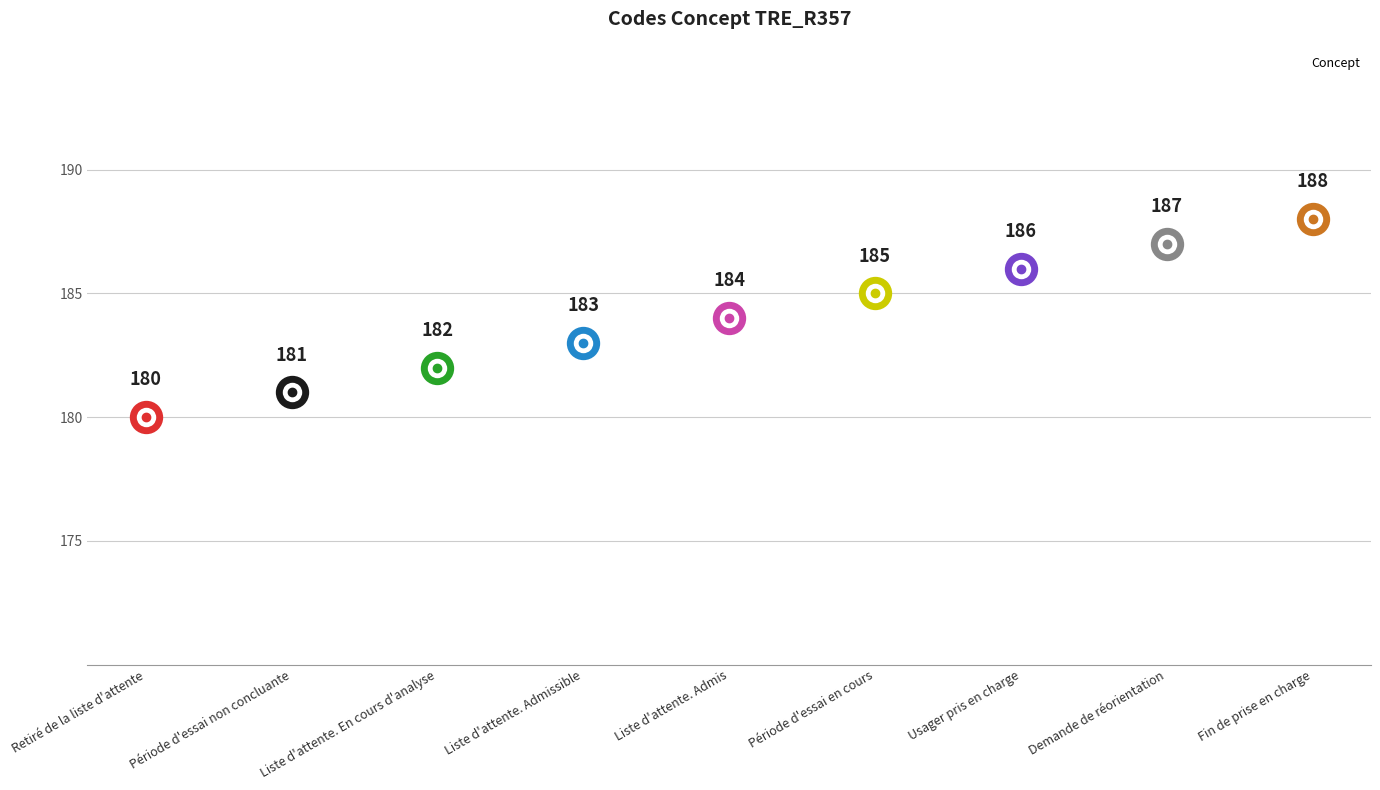

Which label corresponds to the largest value in the chart?

Fin de prise en charge